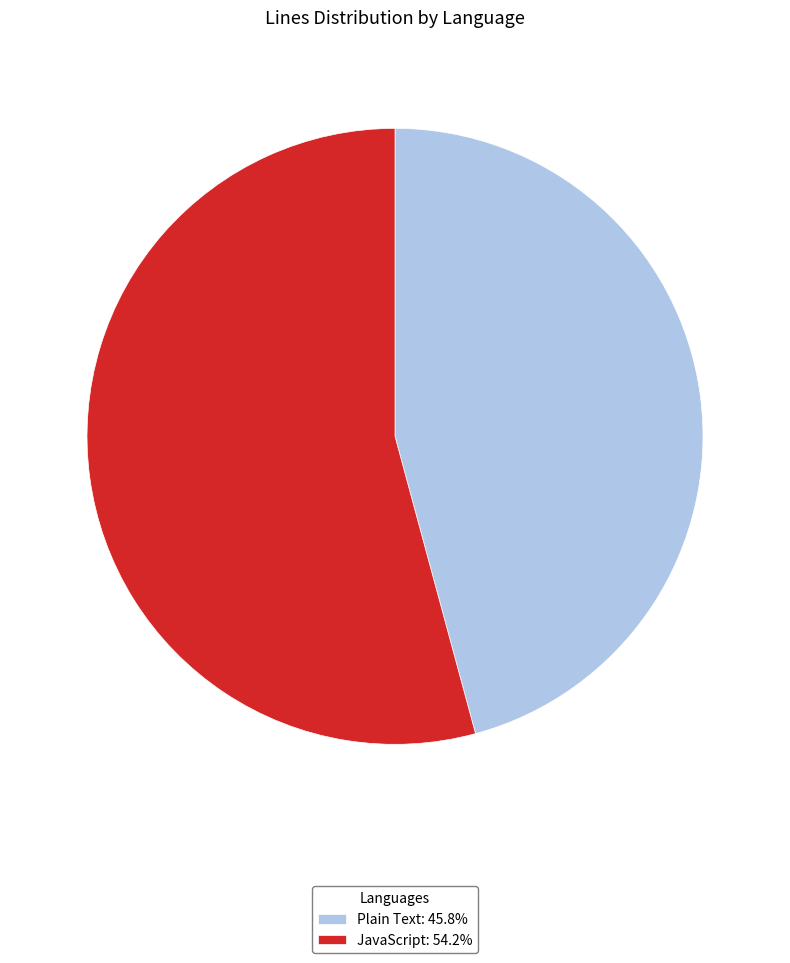

The JavaScript slice represents 49% of the pie. True or false?

False